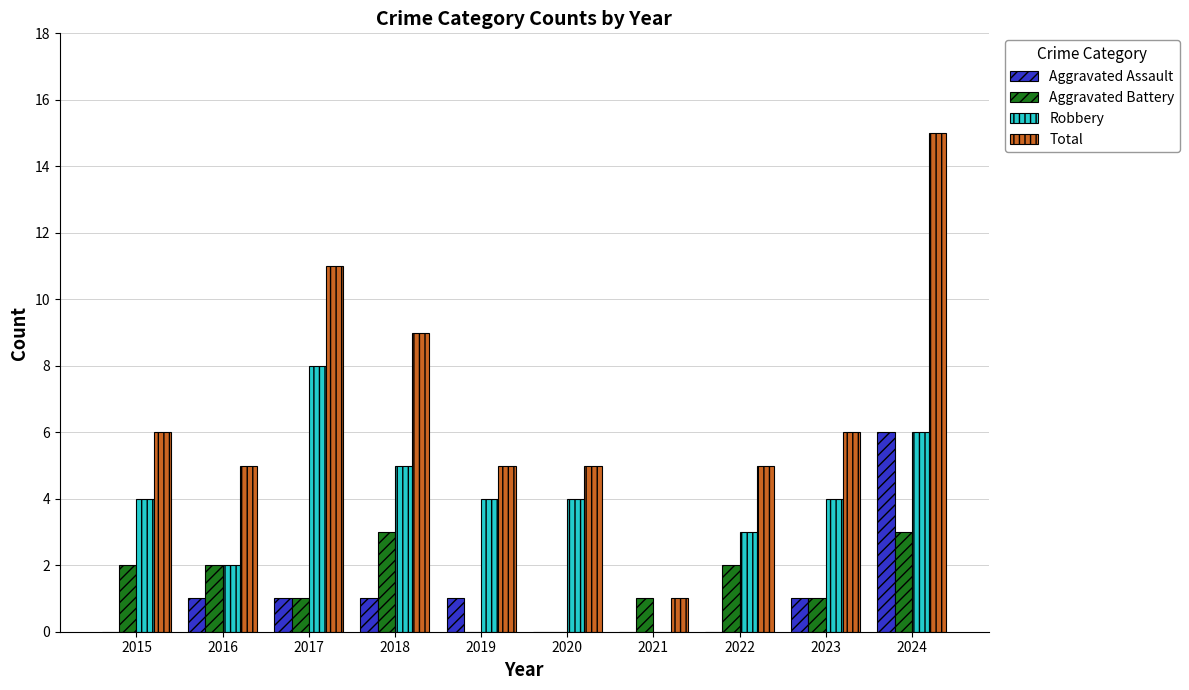

Between 2019 and 2022, which series saw the biggest shift?

Aggravated Battery